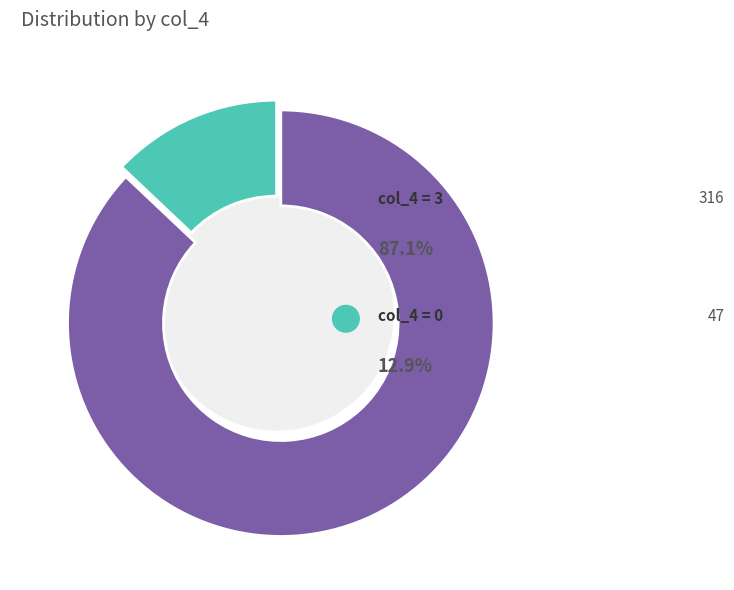

Combined, what portion of the pie is 3 and 0?

100.0%